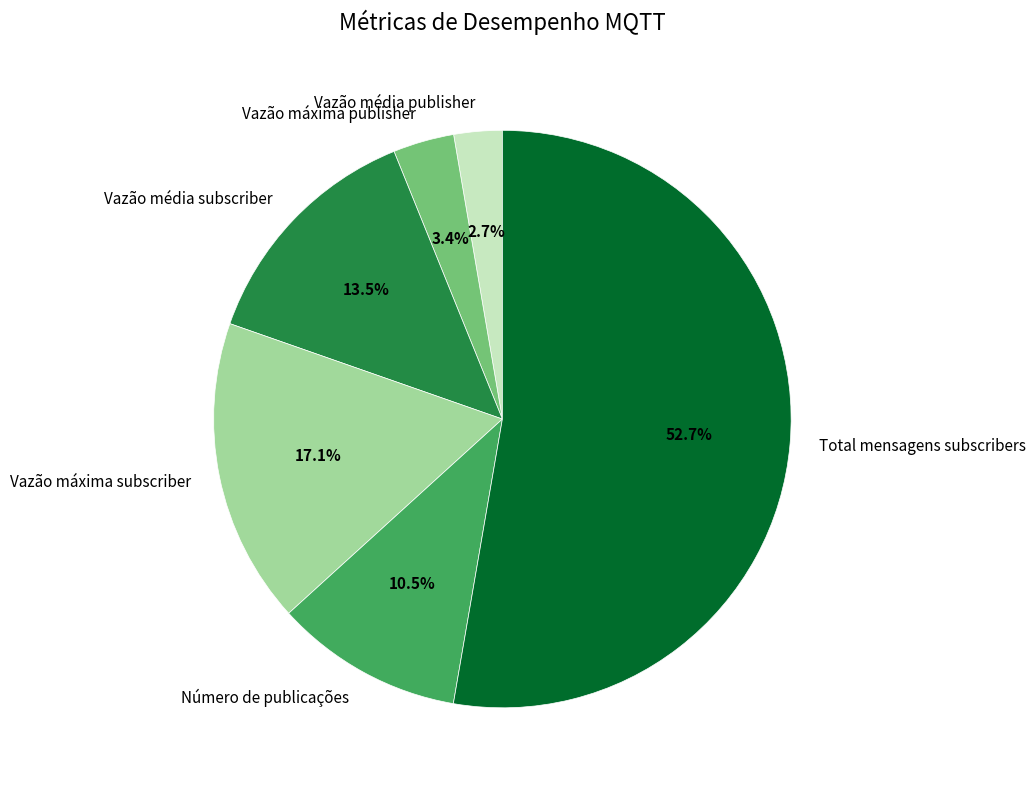

True or false: Vazão média publisher accounts for 3% of the total.

True